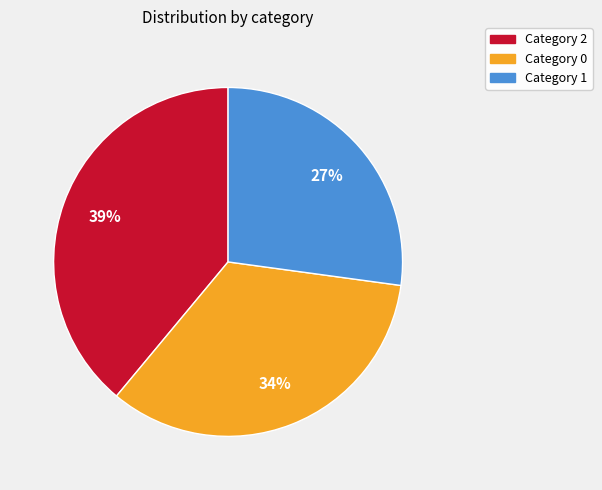

To the nearest percent, what is the difference between the largest and smallest slice percentages?

12%